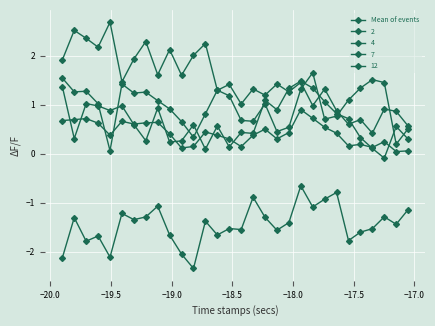

How many data points in 12 are less than -1?

26